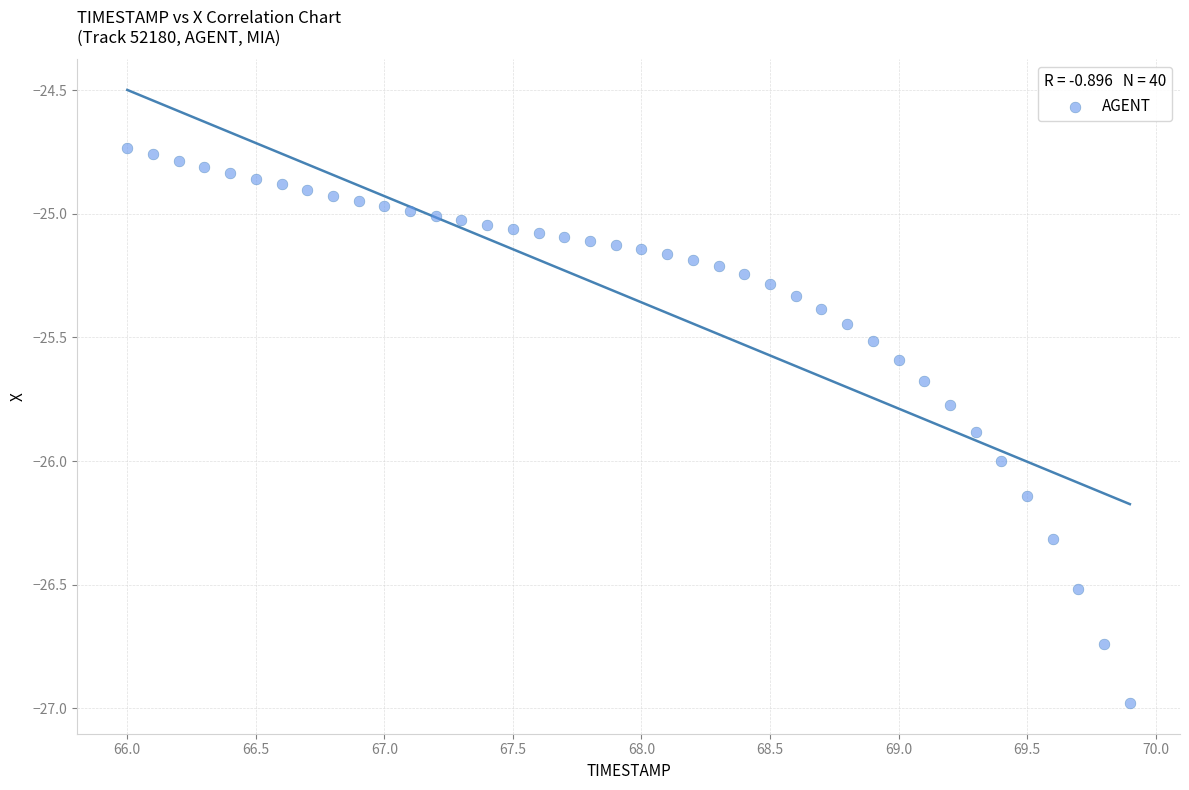

What is the range of Y values (max minus min)?

2.2